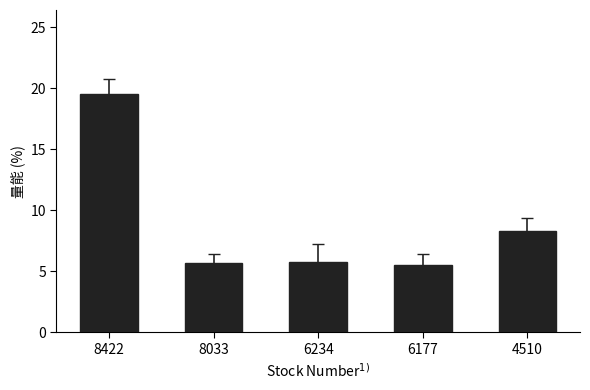

What is the maximum value shown in the chart?

19.6